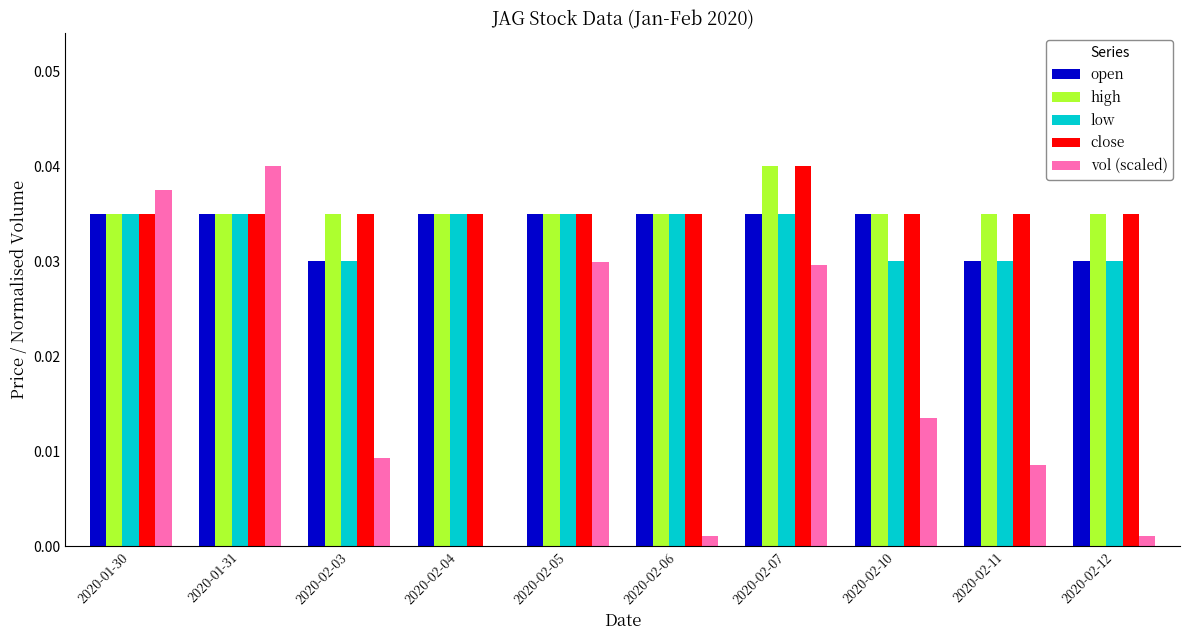

The value of high at 2020-02-06 is 0.0. True or false?

True